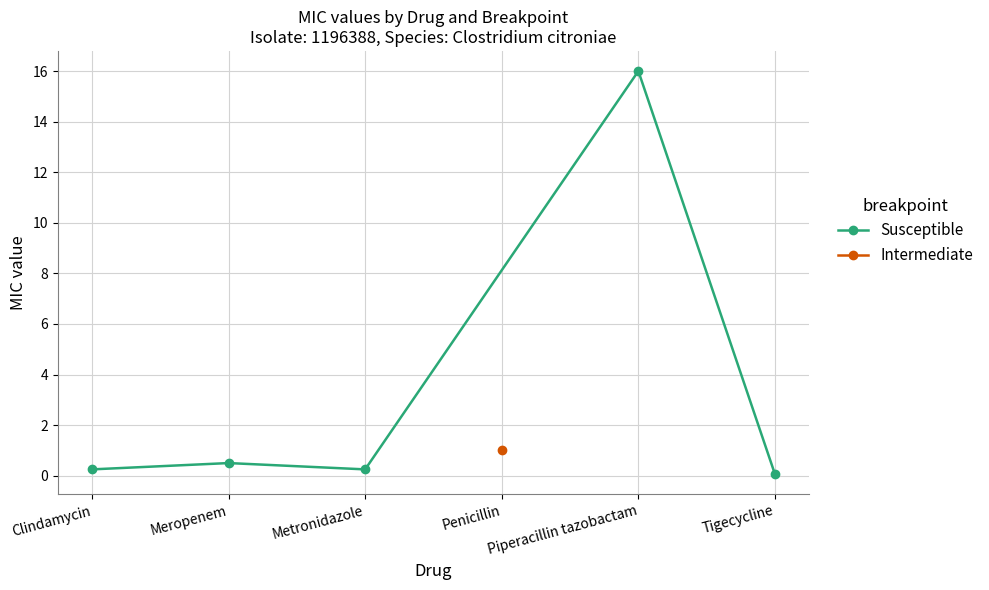

The Susceptible series shows 16.0 at Piperacillin tazobactam. True or false?

True